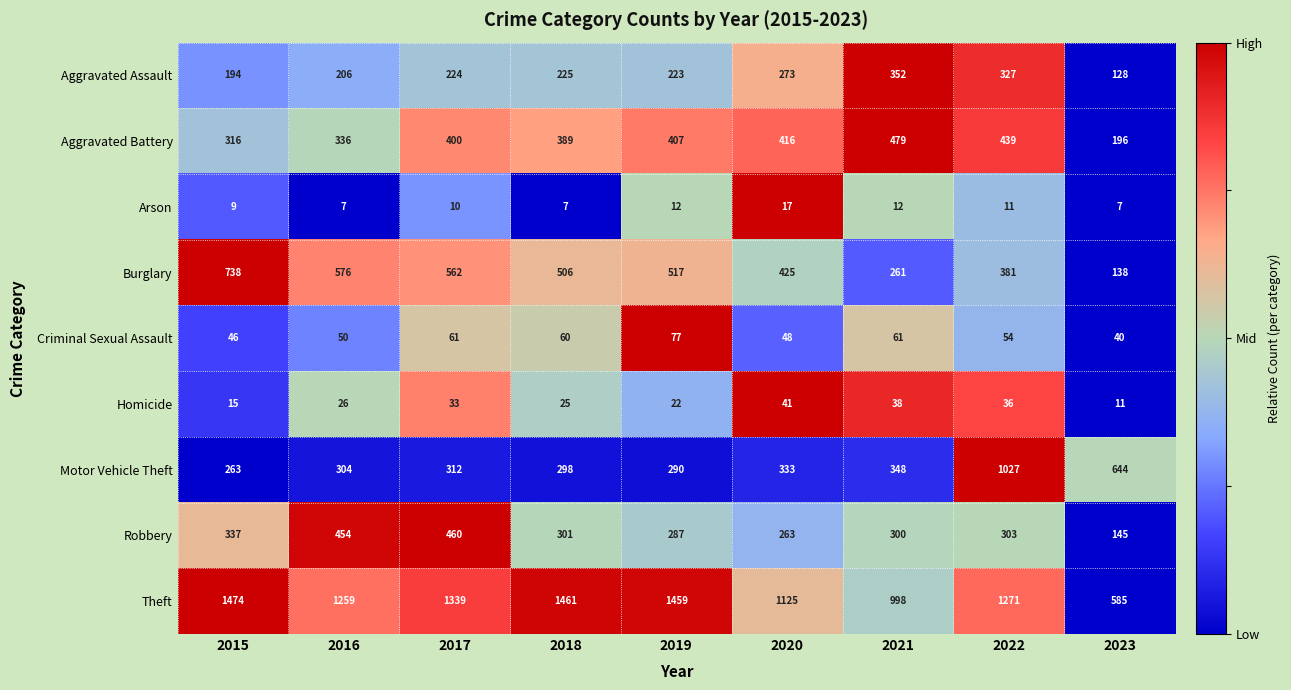

Which series has the widest spread of values?

Theft